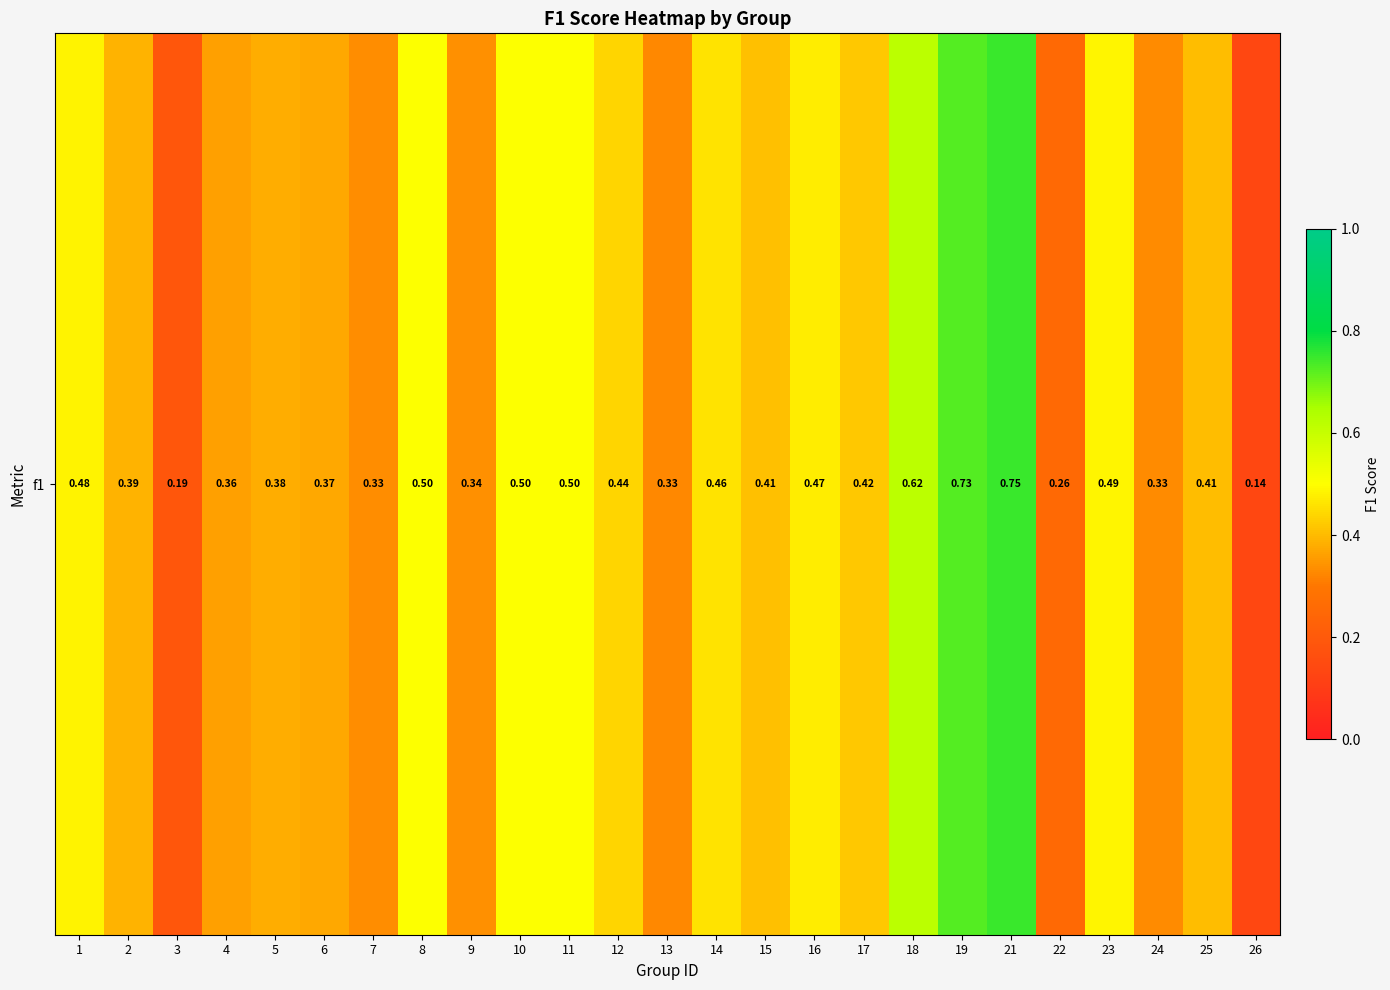

Reading left to right, extract all data points from this chart.

0.5	0.4	0.2	0.4	0.4	0.4	0.3	0.5	0.3	0.5	0.5	0.4	0.3	0.5	0.4	0.5	0.4	0.6	0.7	0.7	0.3	0.5	0.3	0.4	0.1